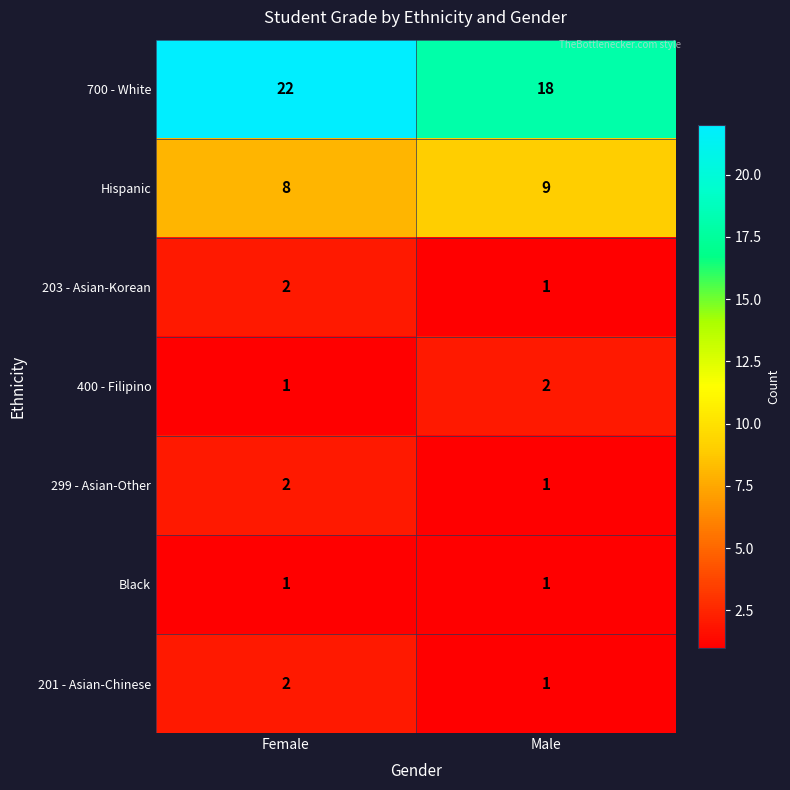

At which label does 201 - Asian-Chinese reach its peak?

Female